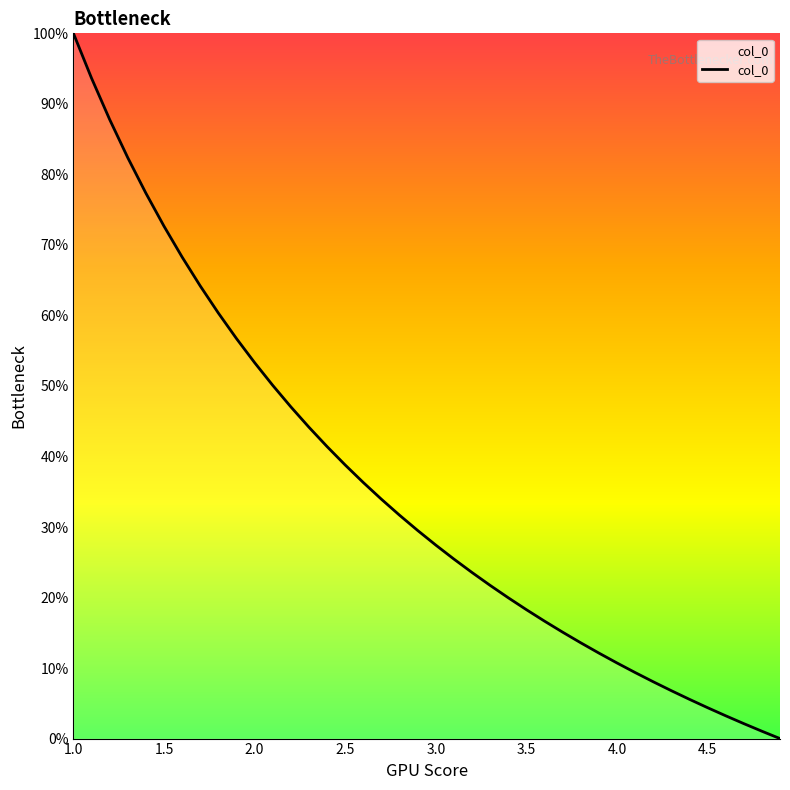

Does the chart have visible grid lines?

No